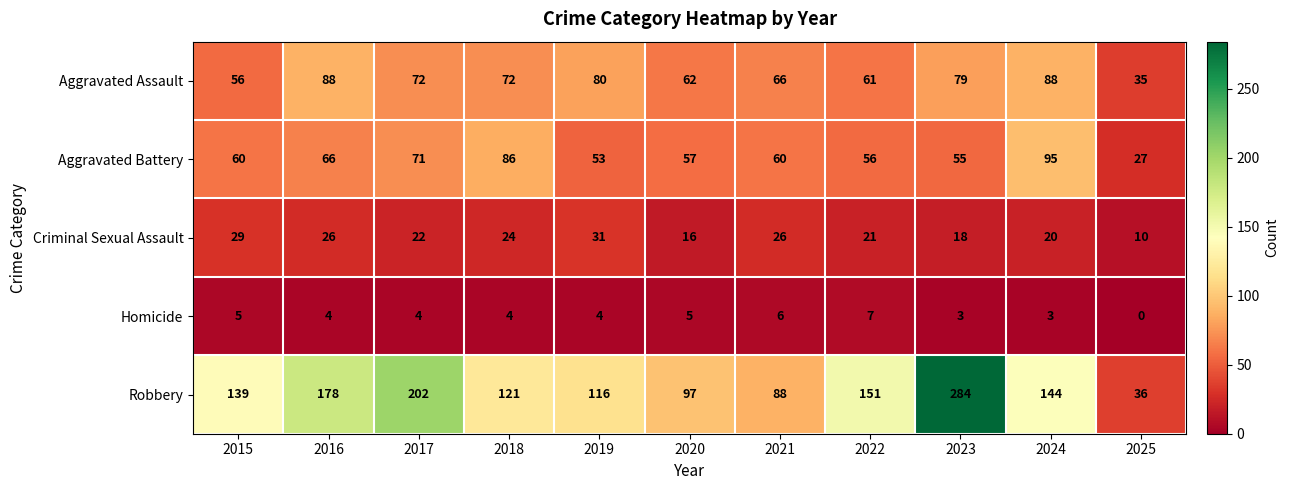

Is the value of Robbery at 2017 greater than the value of Aggravated Battery at 2023?

Yes